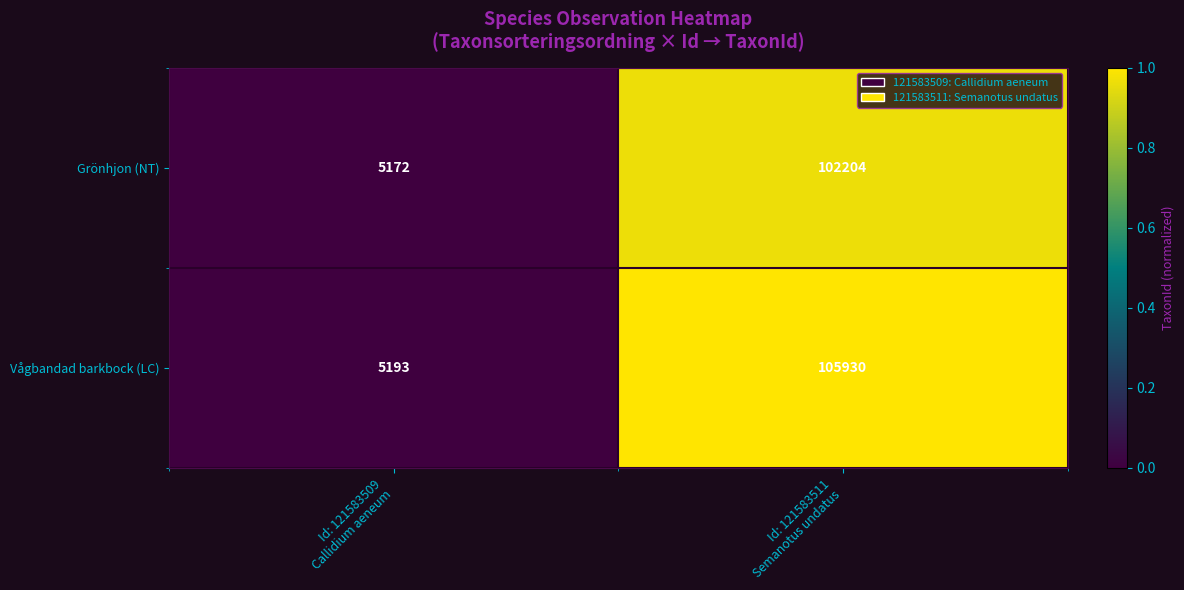

Which series has the largest range (max minus min)?

Vågbandad barkbock (LC)